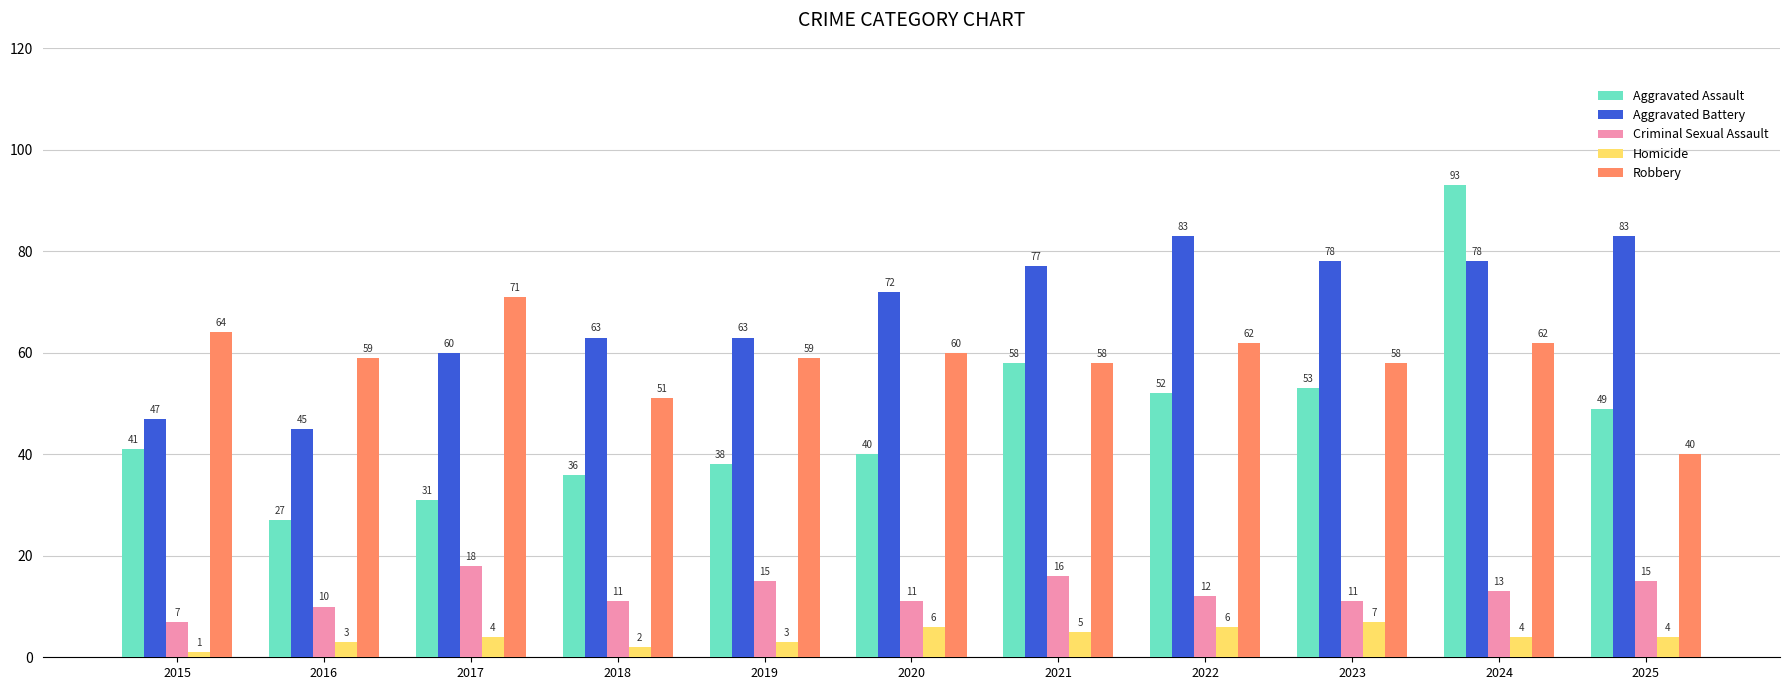

How many categories are shown in the chart?

11